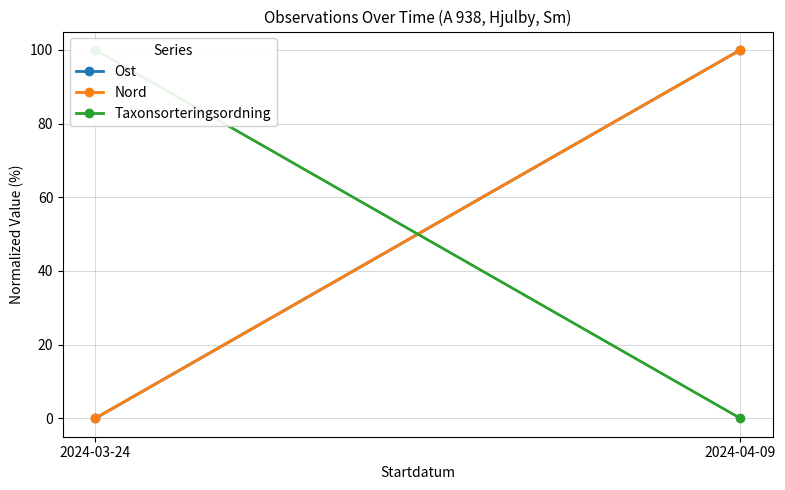

What is the maximum value shown in the chart?

100